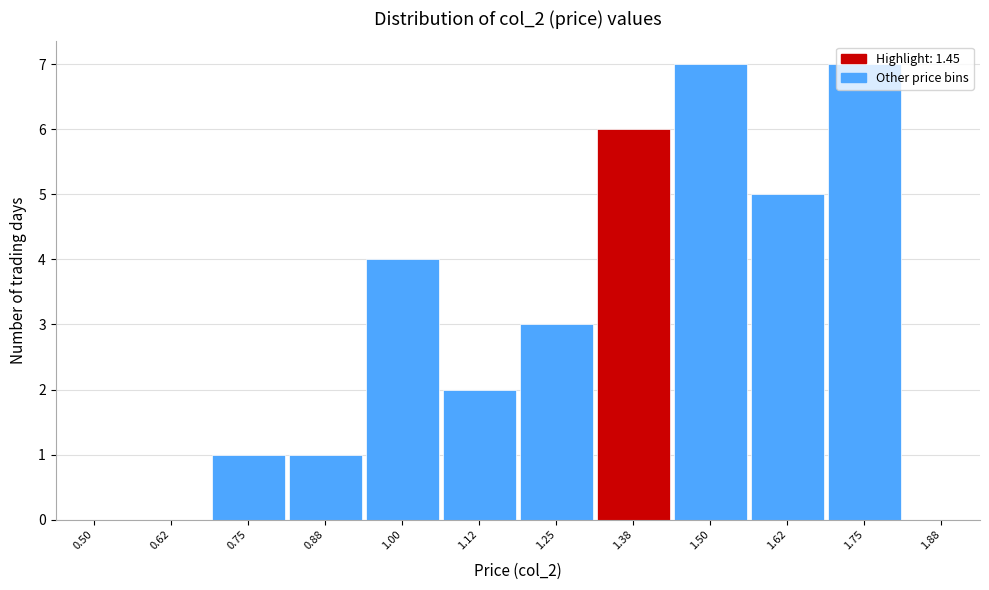

What is the change in value from 1.38 to 1.88?

-6